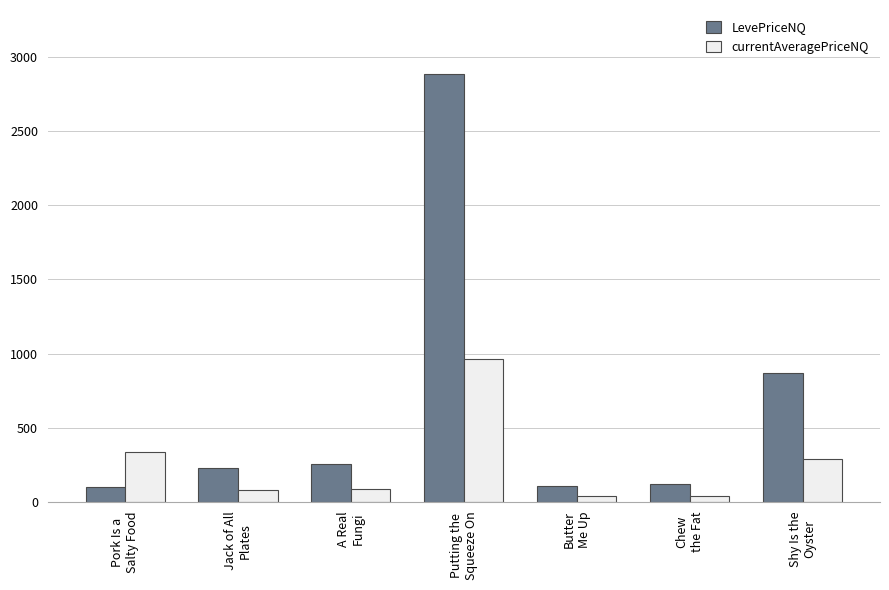

Rank the series by their average value, from lowest to highest.

currentAveragePriceNQ, LevePriceNQ